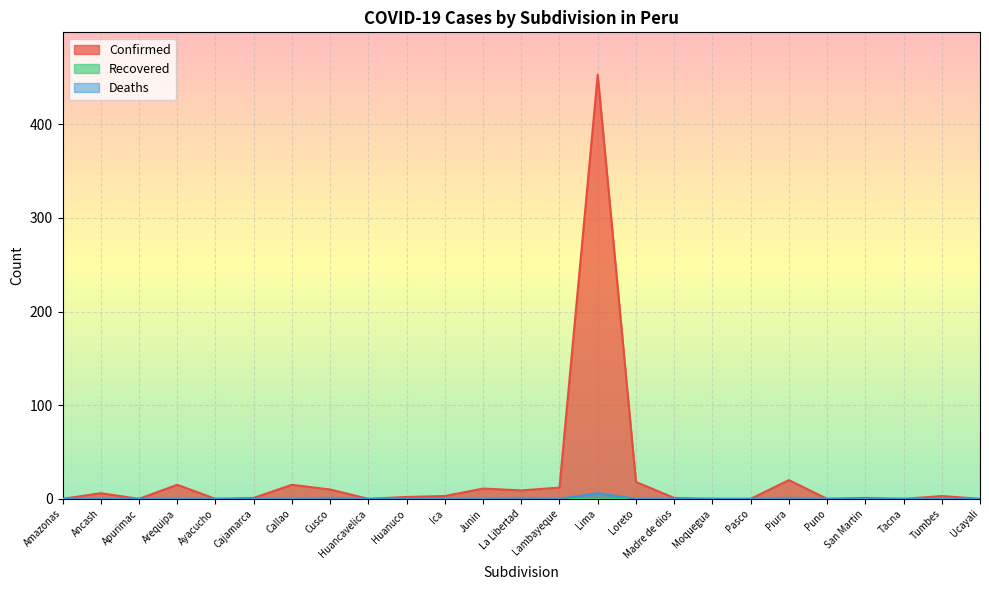

Count the number of categories in the chart.

25